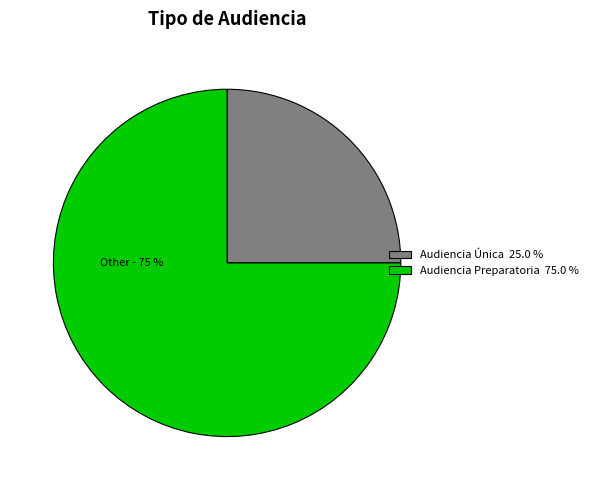

To the nearest percent, what portion does Audiencia Única represent?

25%